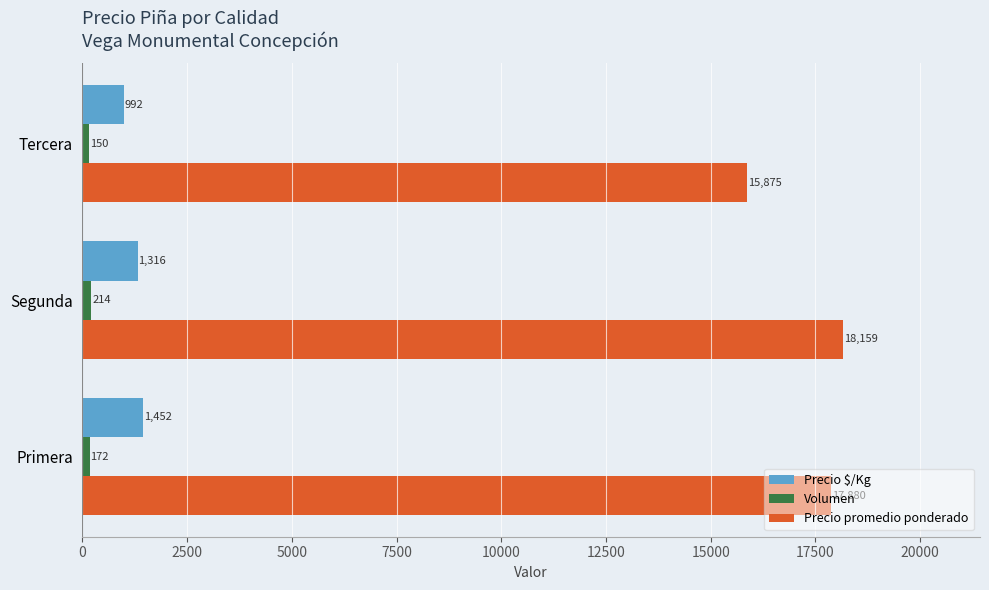

What is the highest value of the Precio $/Kg series?

1452